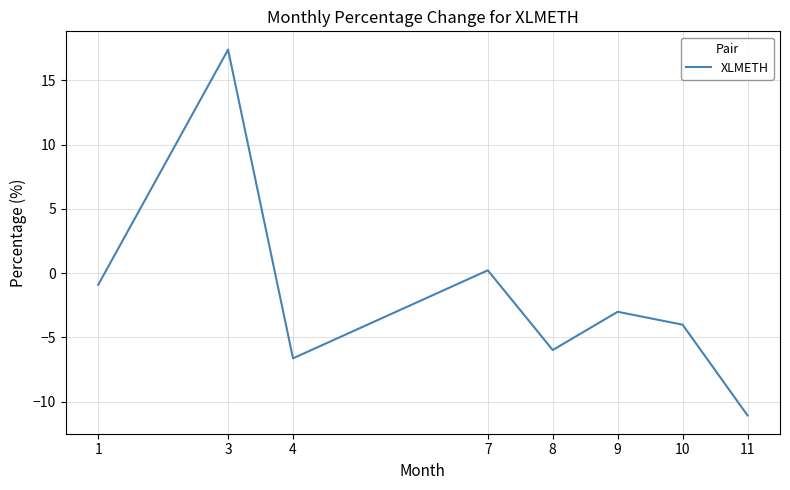

What is the sum of the values at 4 and 7?

-6.4